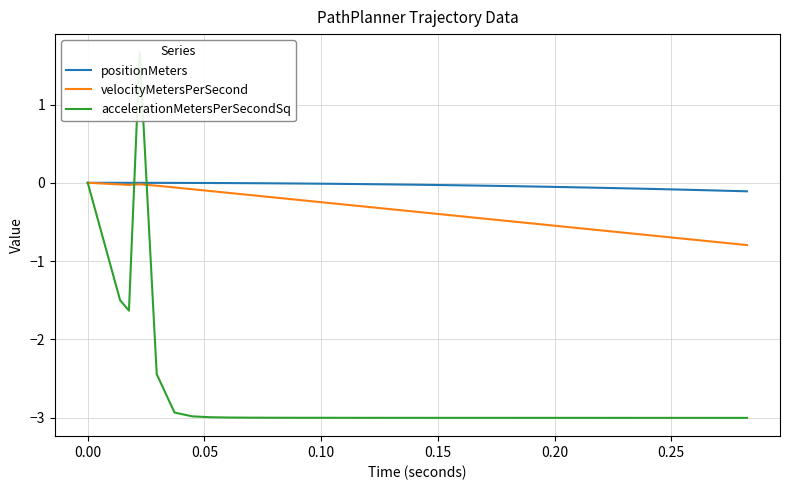

Which series has the widest spread of values?

accelerationMetersPerSecondSq